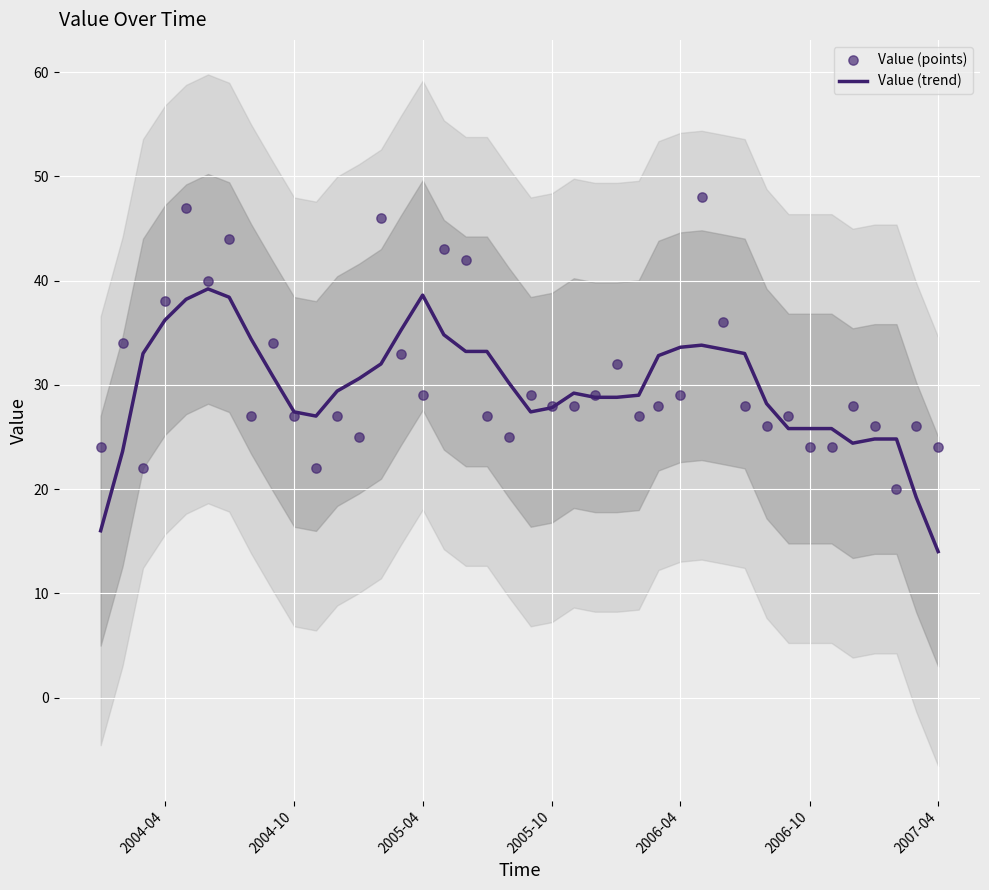

Which series has the largest total across all categories?

Value (points)